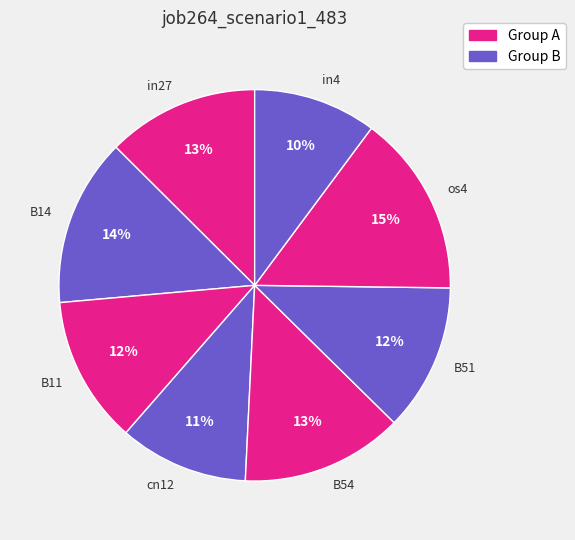

True or false: B51 accounts for 12% of the total.

True